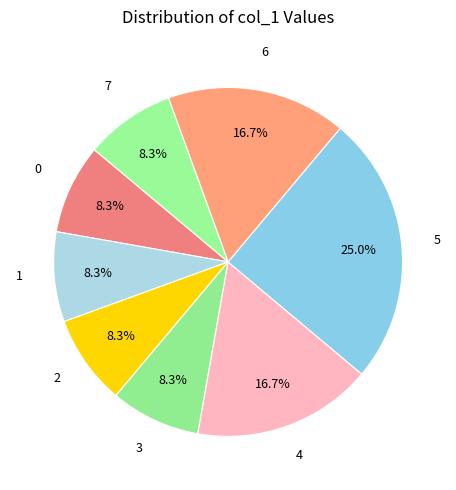

Approximately how many times larger is the value at 6 compared to 4?

1.0